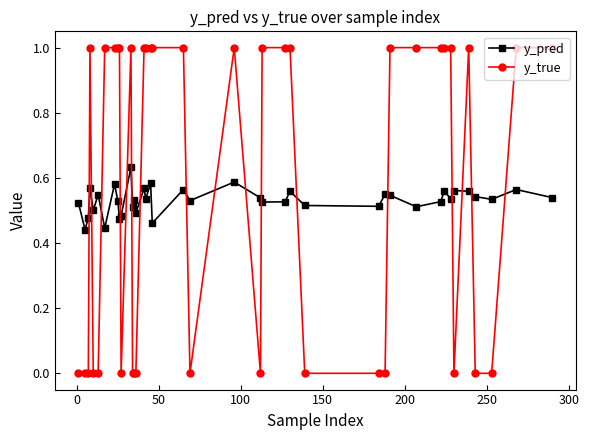

How many lines are shown in the chart?

2